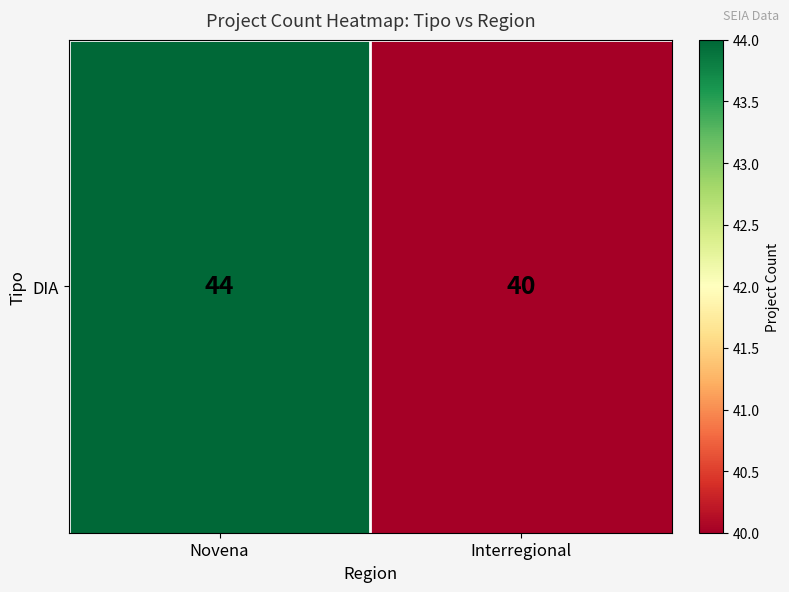

The chart shows a value of 77 at Novena. True or false?

False